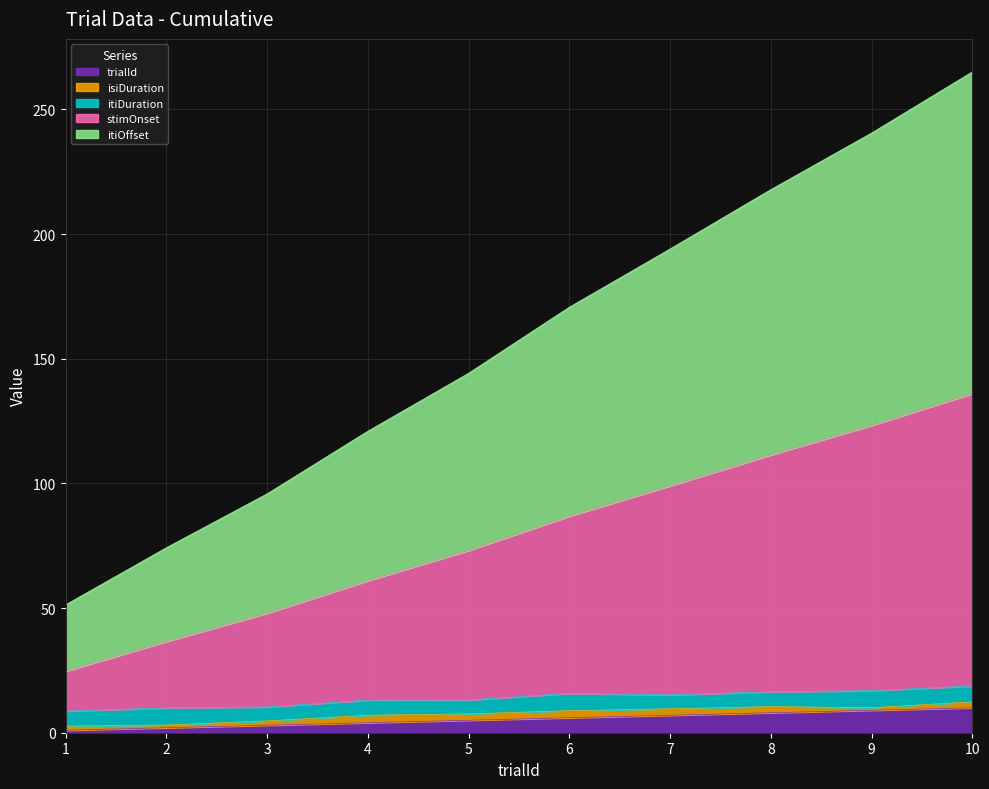

Which has a higher value, 4 or 3?

4